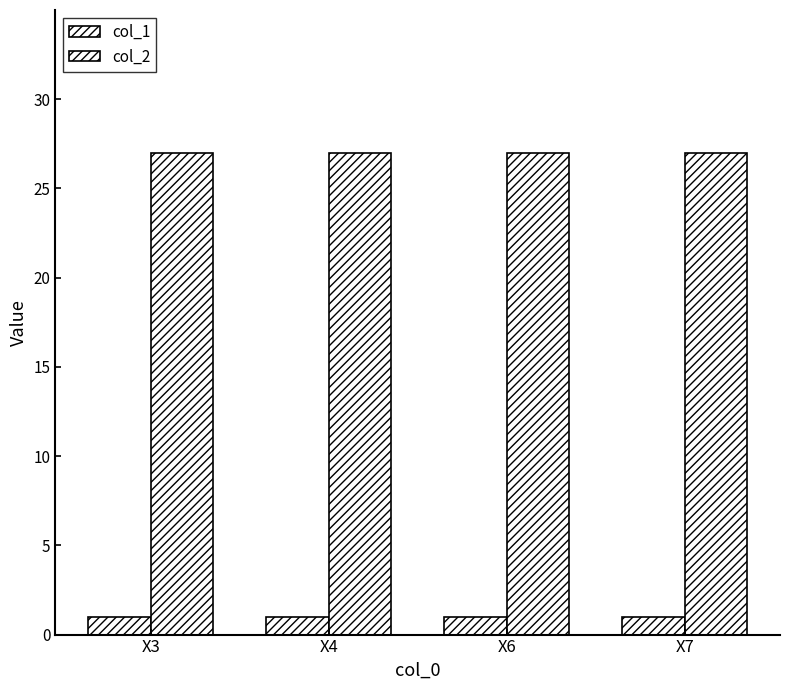

How many series are shown in this chart?

2